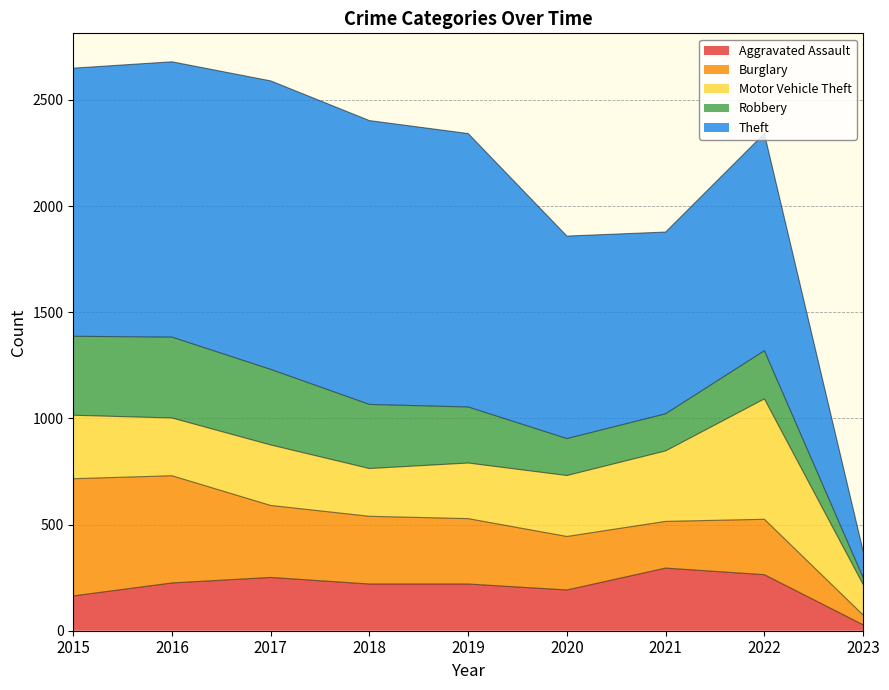

What is the highest value of the Burglary series?

552